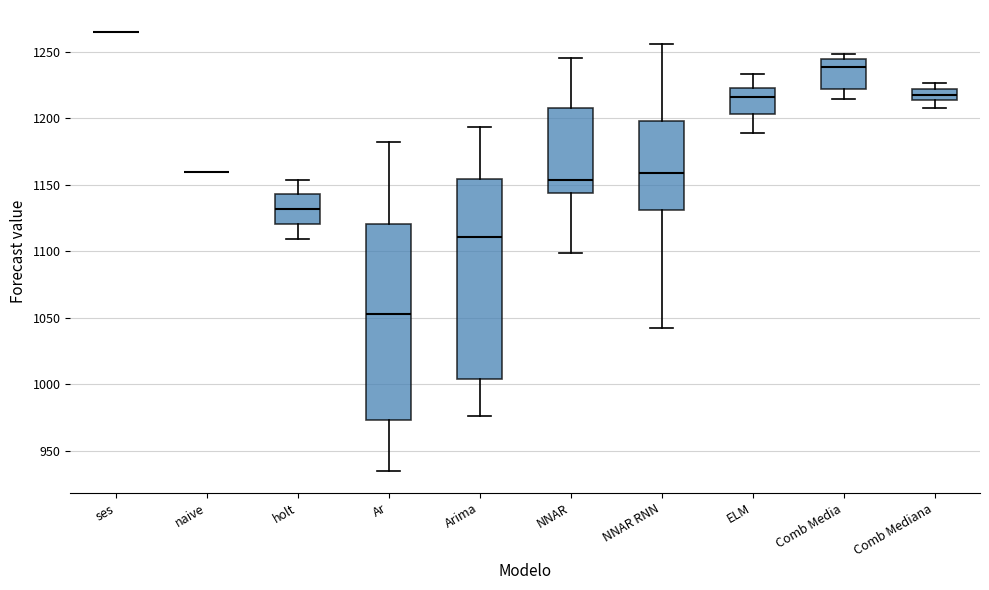

Where is the upper edge of the box for ELM on the y-axis? The values are not printed on the chart, so give them approximately, as read against the axis.

1225